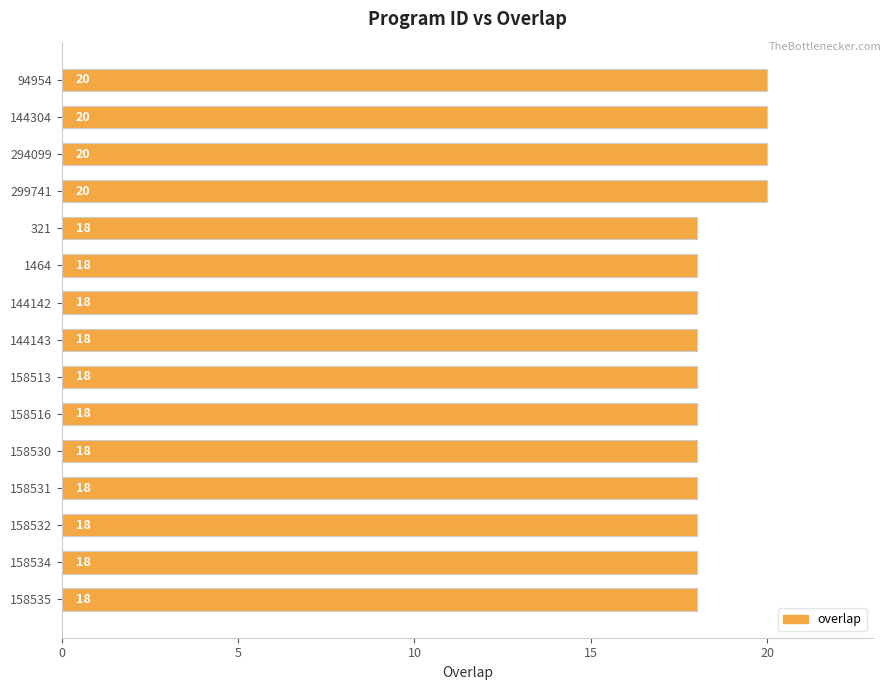

What is the minimum value shown in the chart?

18